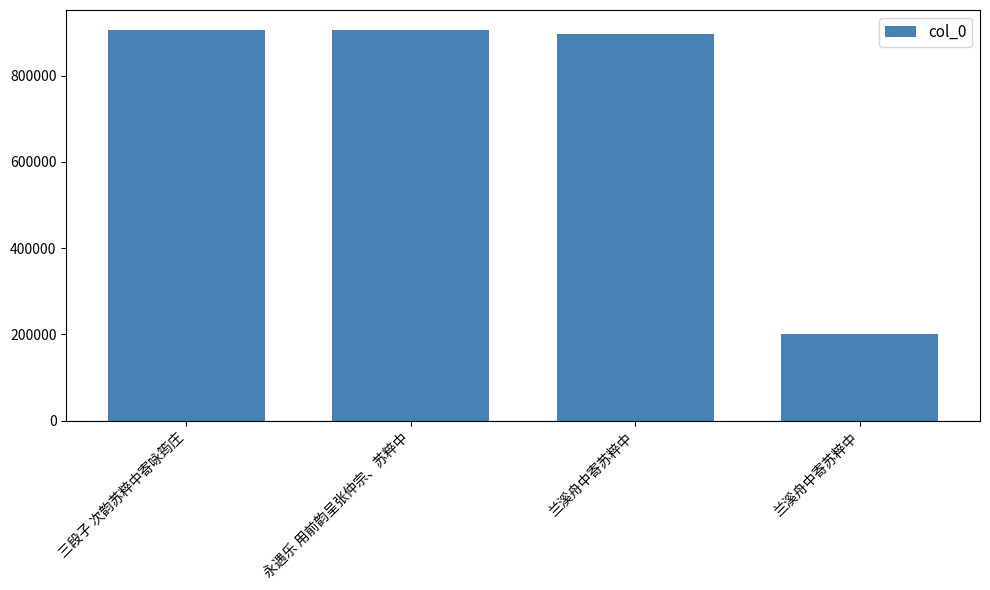

How many bars are there in total?

4